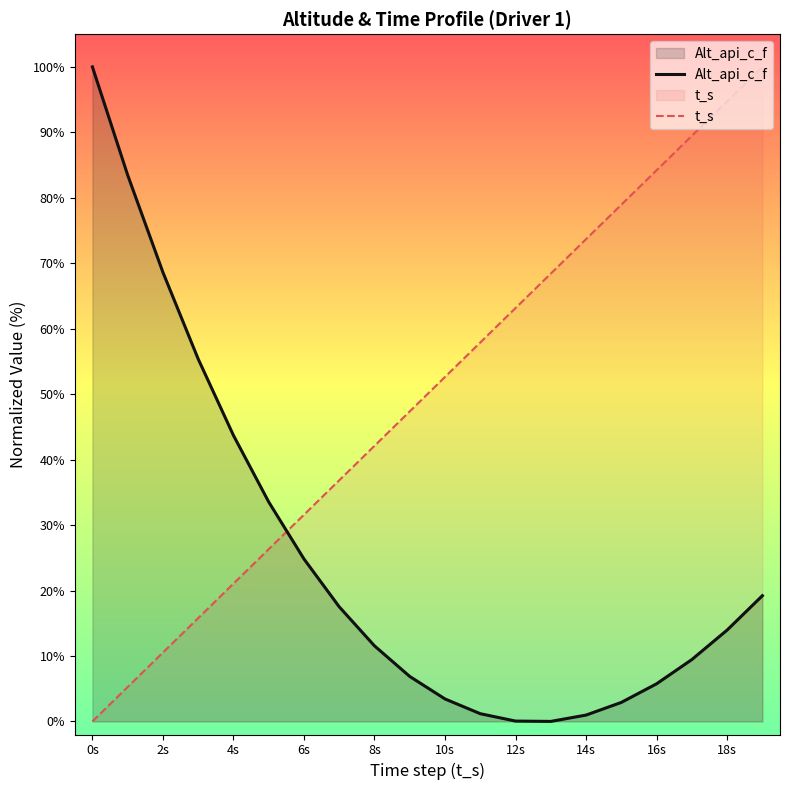

How many interior local valleys does the Alt_api_c_f series have?

1